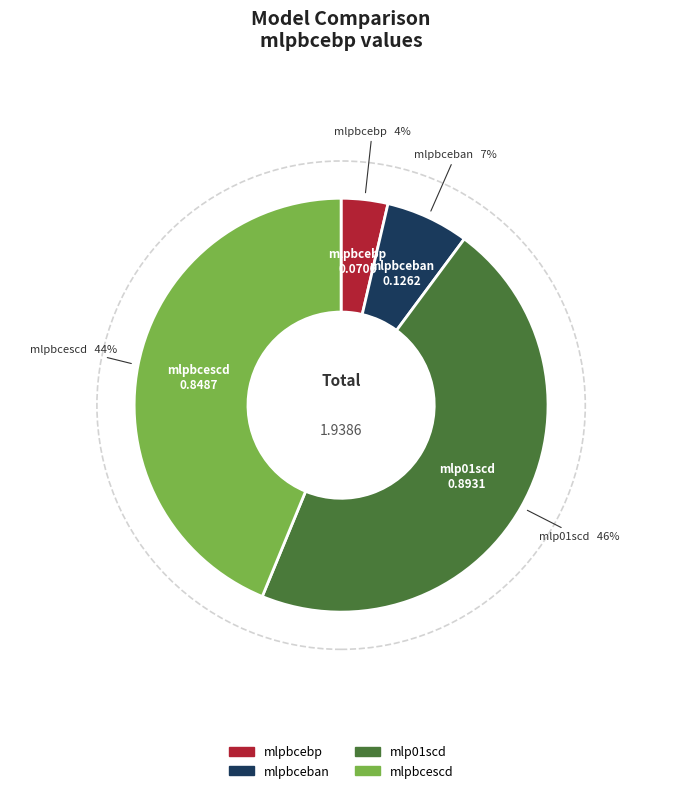

Is it true that mlpbcescd is 44% of the pie?

True